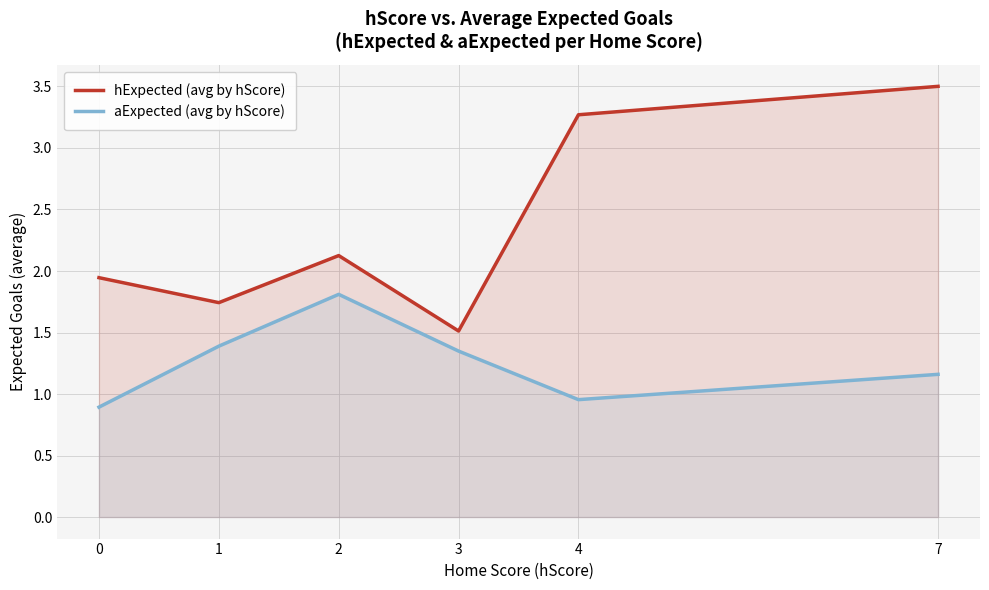

How many values in the aExpected (avg by hScore) series exceed 1?

4